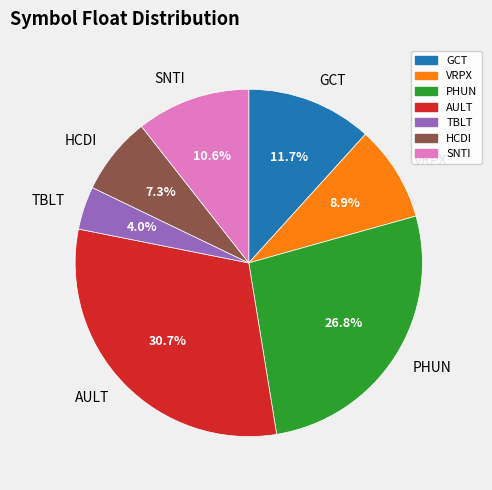

Does any single category account for the majority?

No